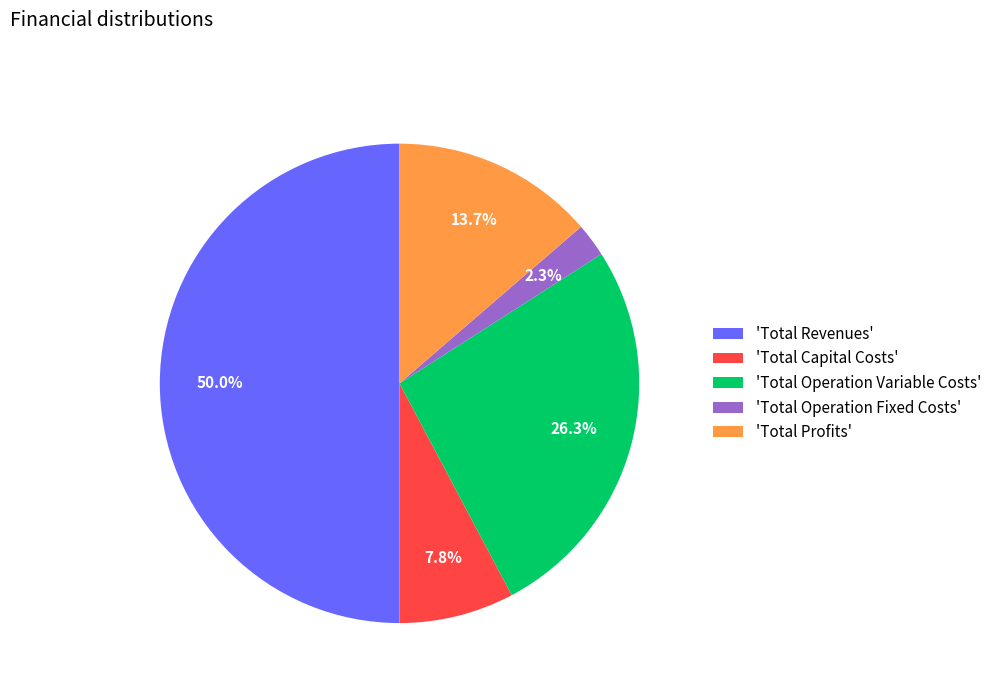

Does 'Total Operation Variable Costs' account for over 50% of the chart?

No